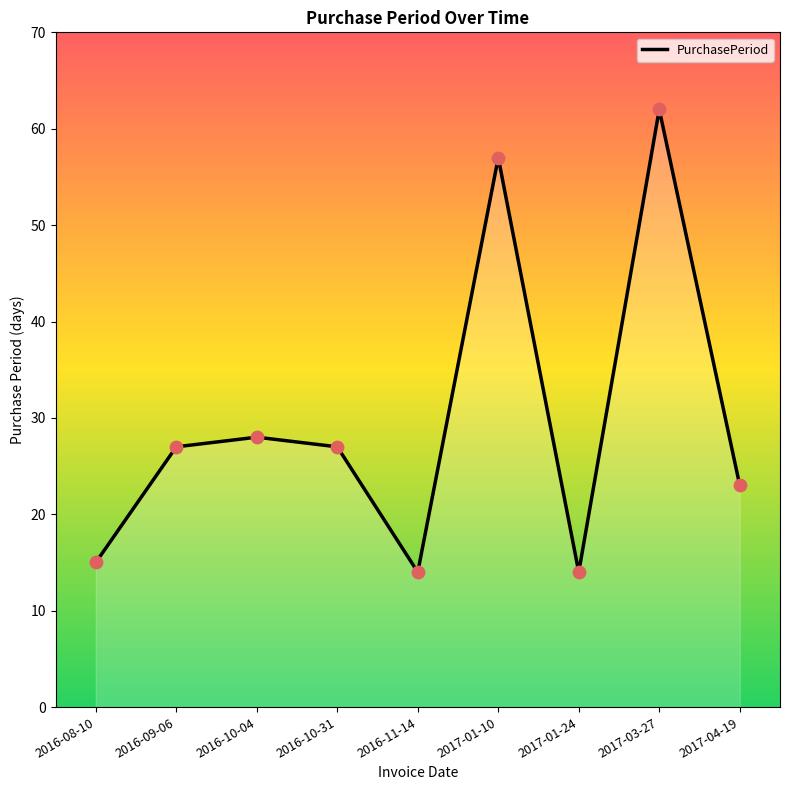

Between 2017-04-19 and 2016-09-06, which is larger?

2016-09-06